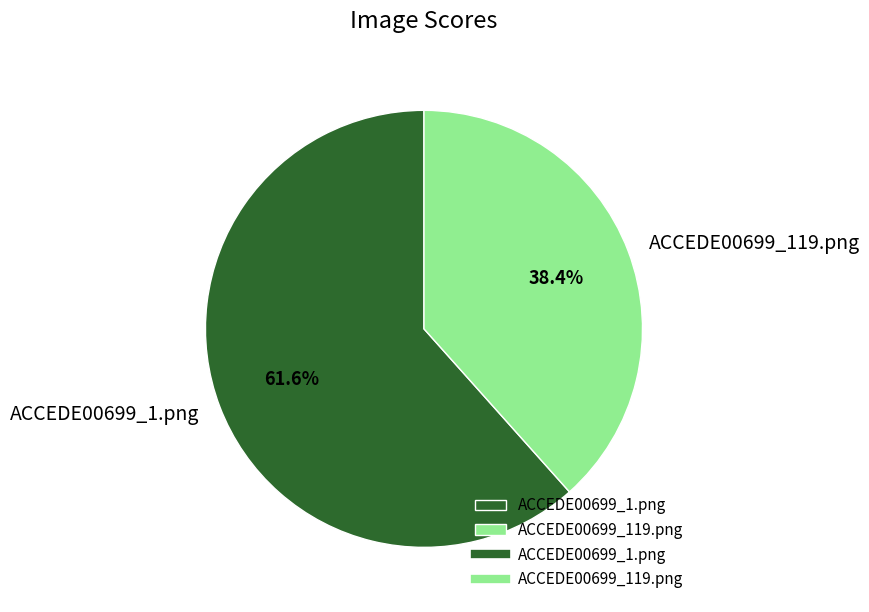

What percentage is the ACCEDE00699_1.png slice, to the nearest percent?

62%